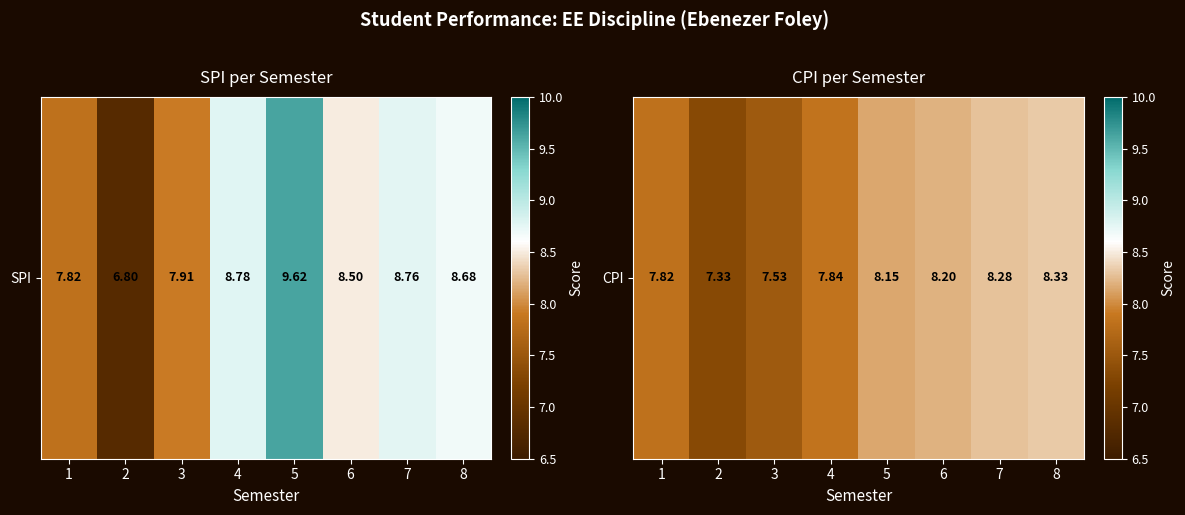

Rank the categories by value from lowest to highest.

2, 3, 1, 4, 5, 6, 7, 8